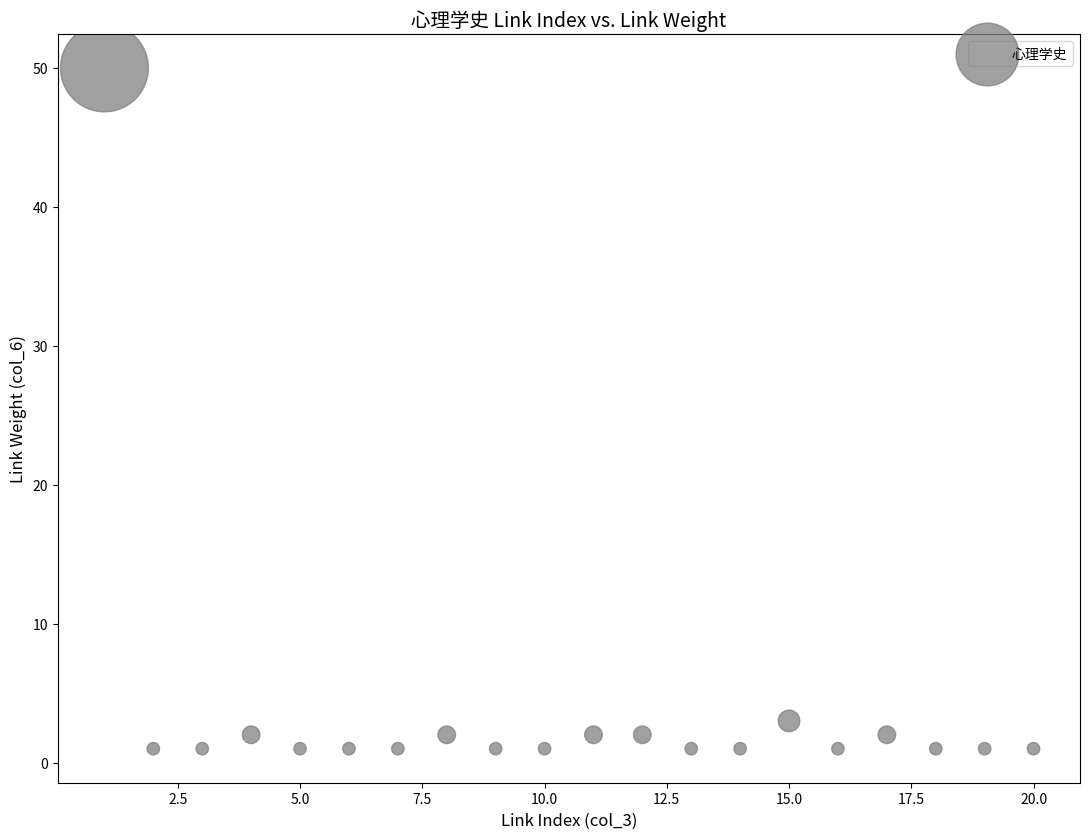

What Y value in the scatter plot is closest to 25?

3